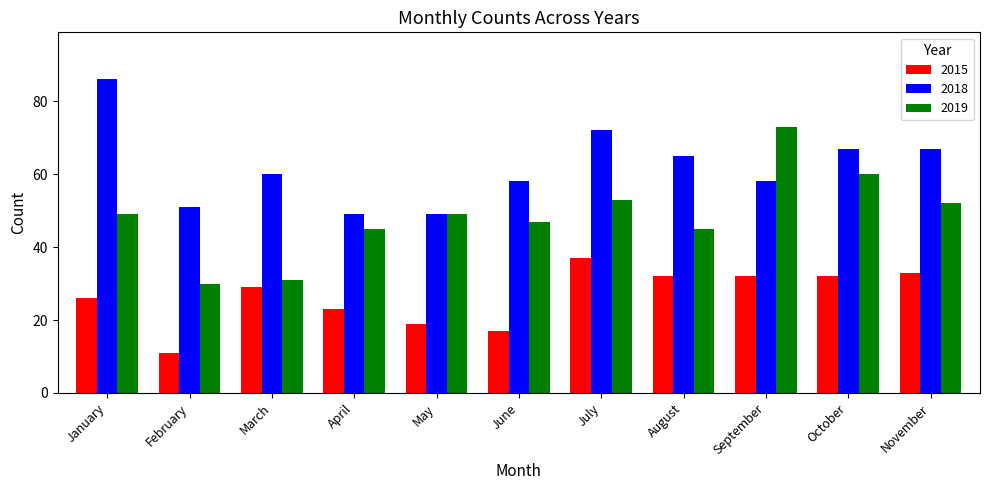

What is the sum of the 2019 values at May and November?

101